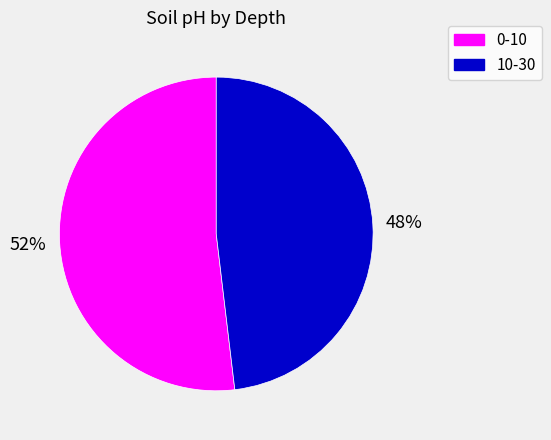

Rank the categories by value from highest to lowest.

0-10, 10-30